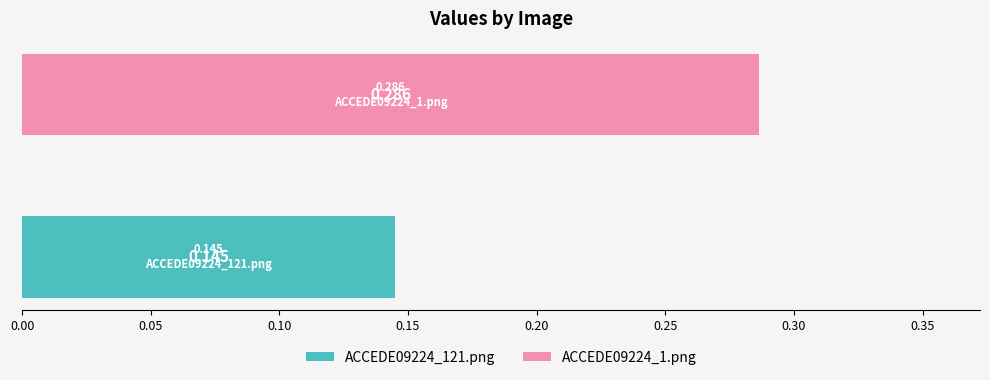

What are all the series names shown in the legend?

ACCEDE09224_121.png, ACCEDE09224_1.png